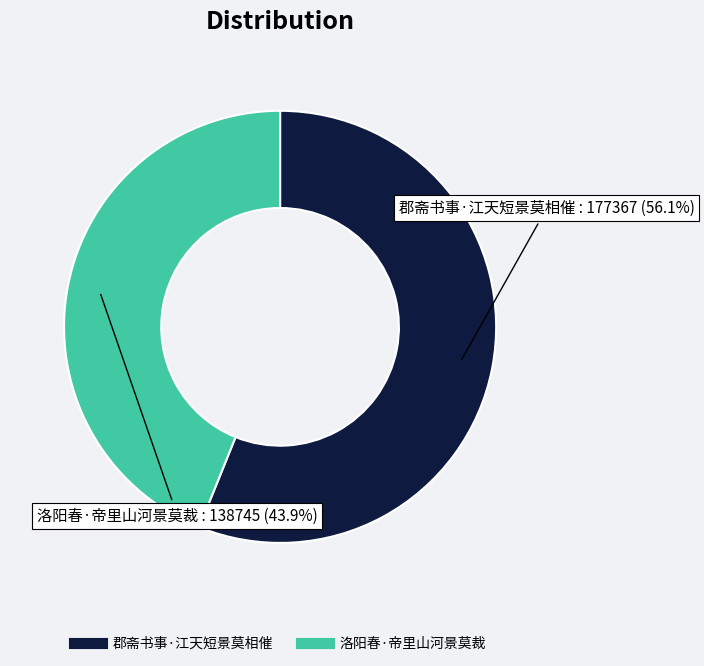

Approximately how many times larger is the value at 郡斋书事·江天短景莫相催 compared to 洛阳春·帝里山河景莫裁?

1.3